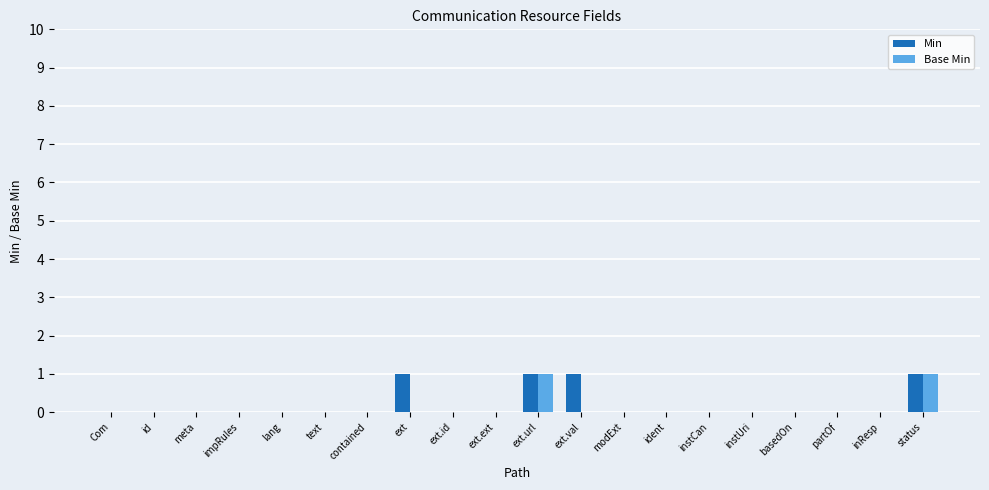

How many distinct data groups are displayed?

2